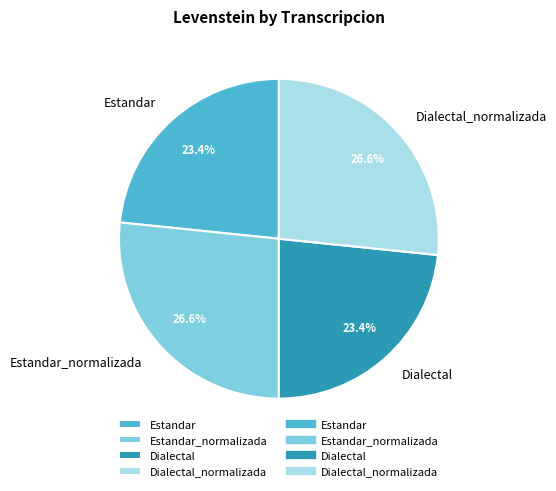

Is it true that Dialectal is 23% of the pie?

True